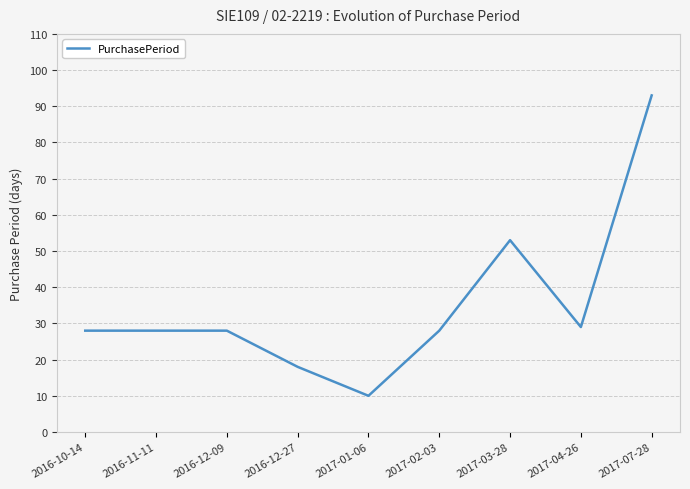

What position from the left is 2016-12-27?

4